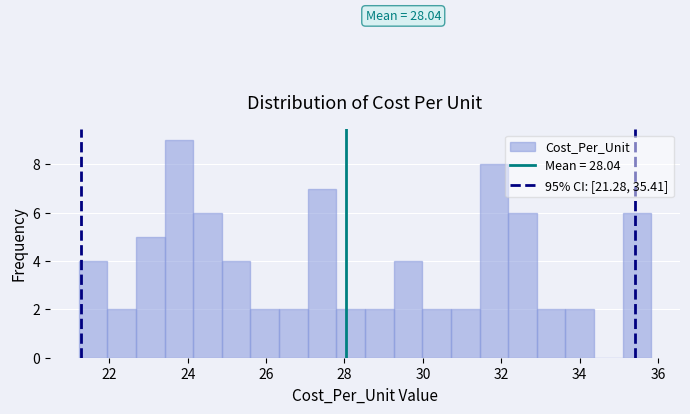

Read against the x-axis, roughly where is the centre of the tallest bar?

23.8